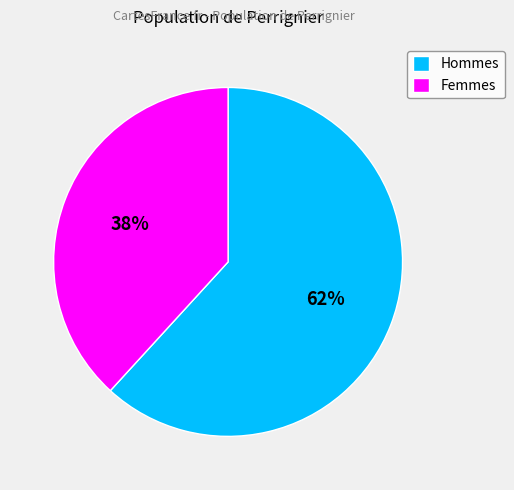

Is the sum of Femmes and Hommes greater than half?

Yes